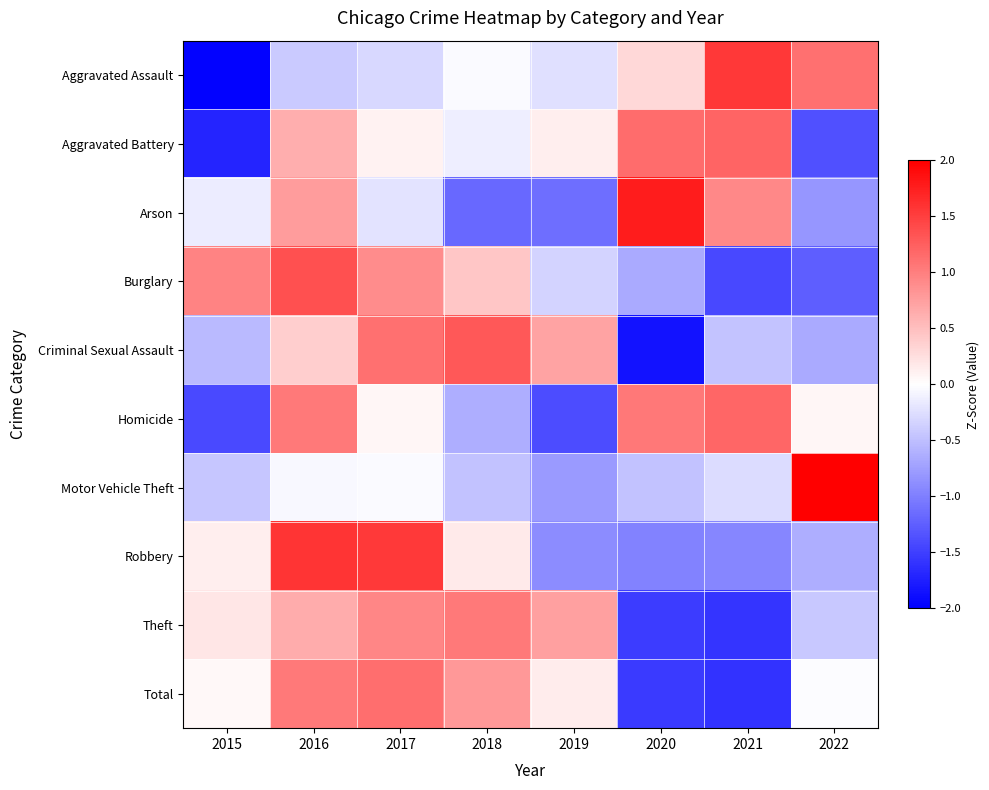

At which category does the chart reach its minimum across all series?

2015